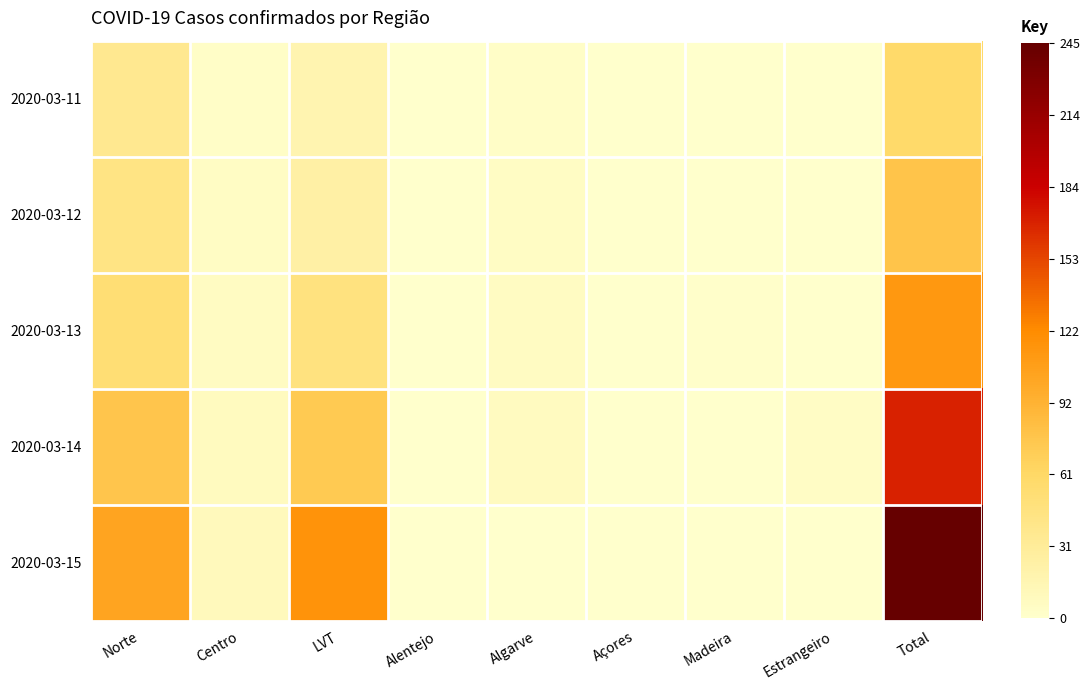

What value does the 2020-03-11 series have at LVT?

17